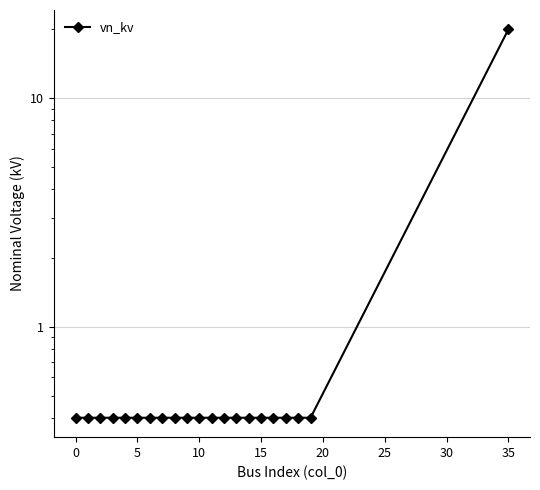

The chart shows a value of 0.3 at 5. True or false?

False